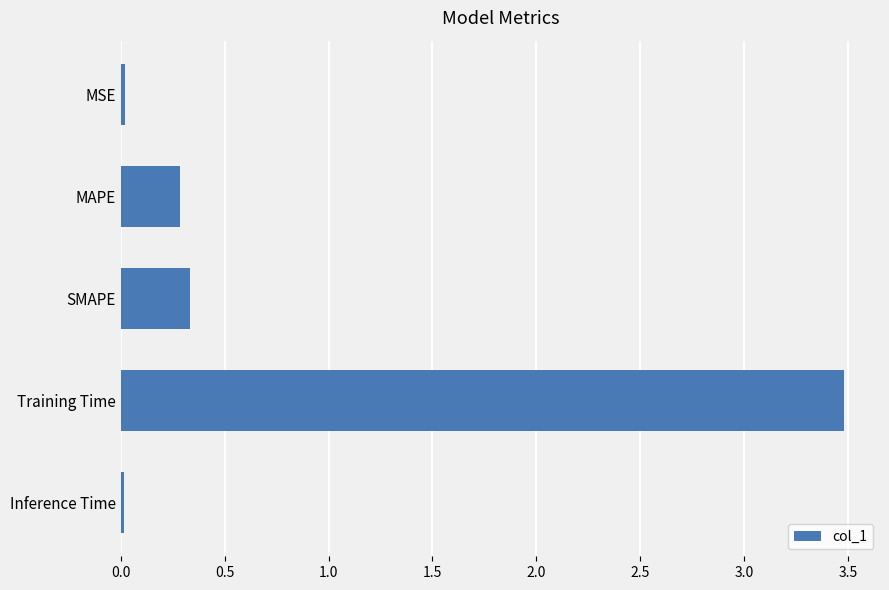

The chart shows a value of 0.3 at MAPE. True or false?

True